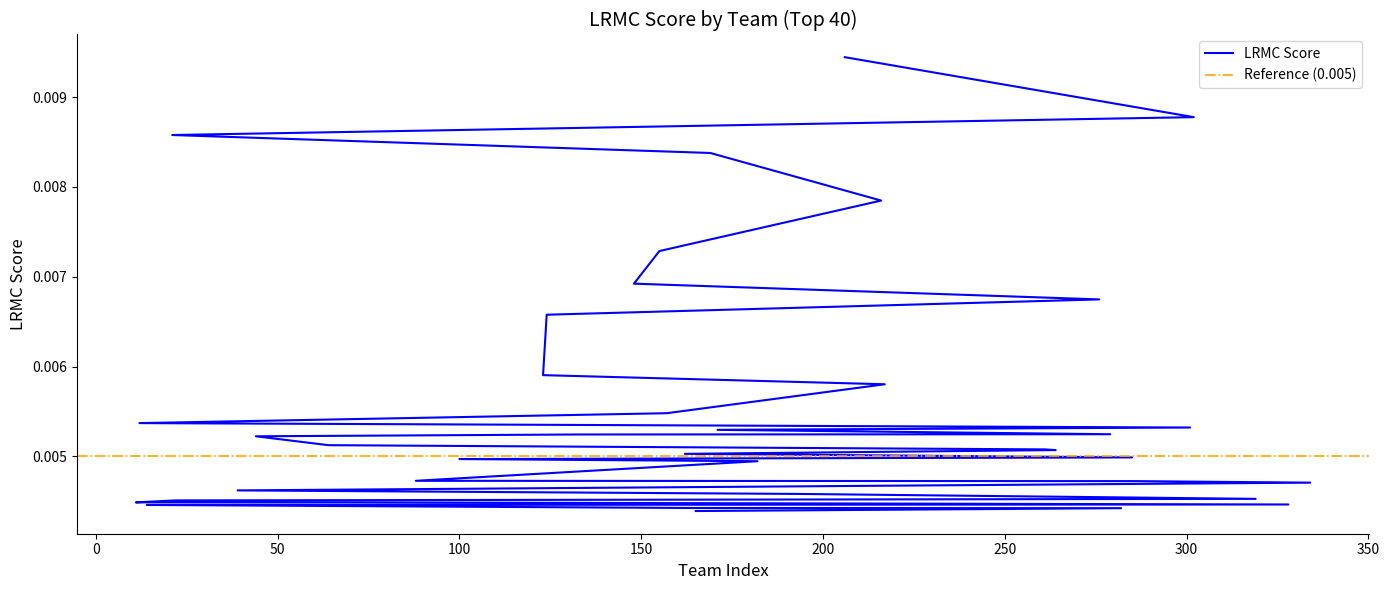

Count the number of categories in the chart.

40